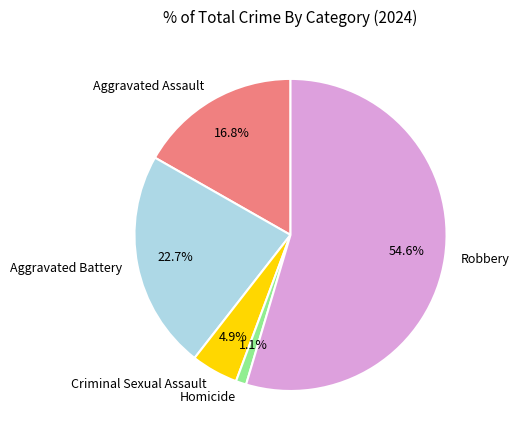

How many segments does this pie chart have?

5